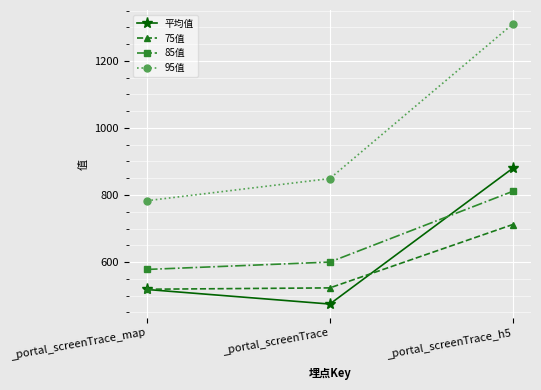

Is it true that 75值 equals 519.0 at _portal_screenTrace_map?

True